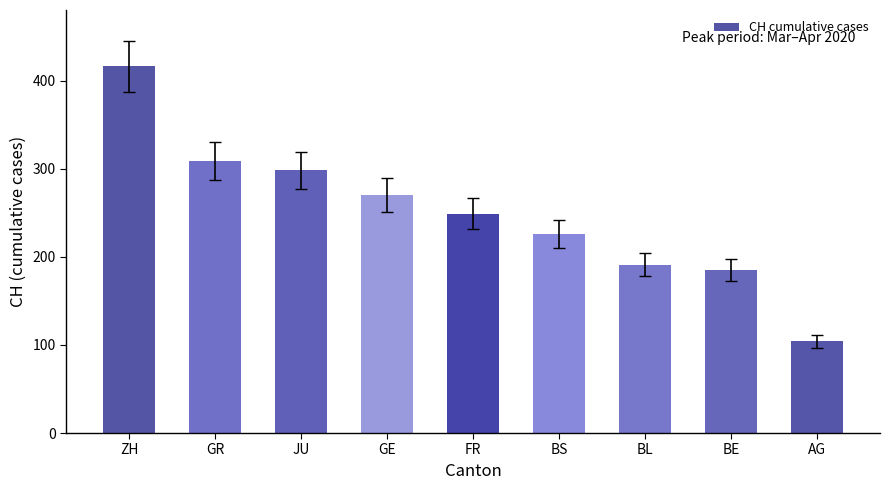

What is the smallest value displayed?

104